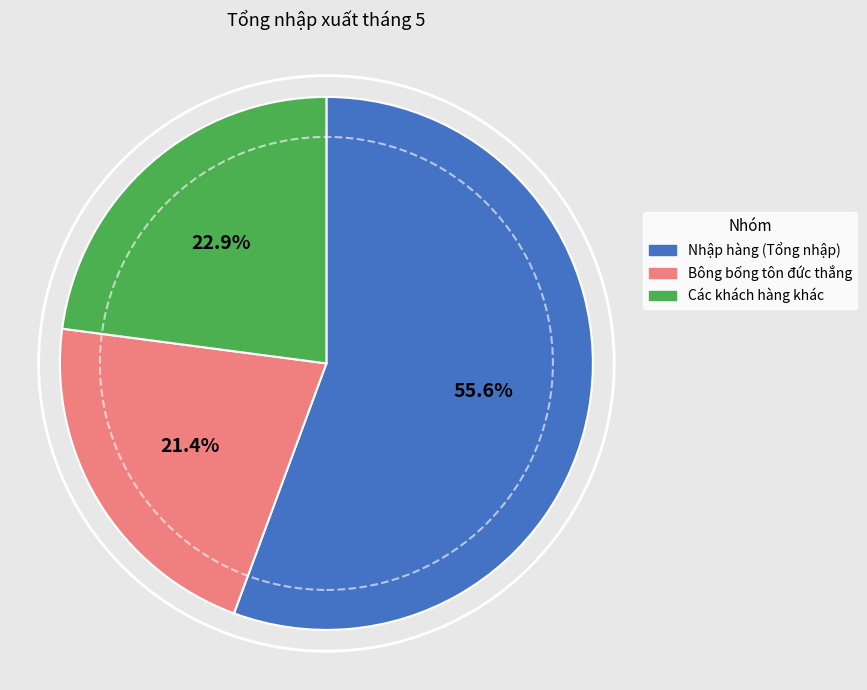

Is there a majority slice in this chart?

Yes